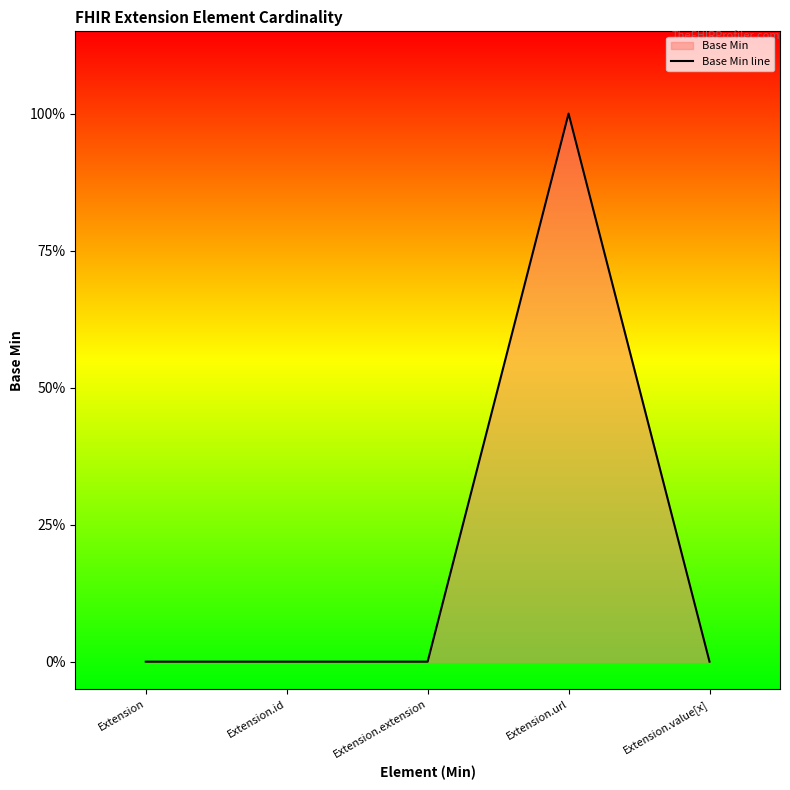

Is it true that the value at Extension.value[x] is 1?

False